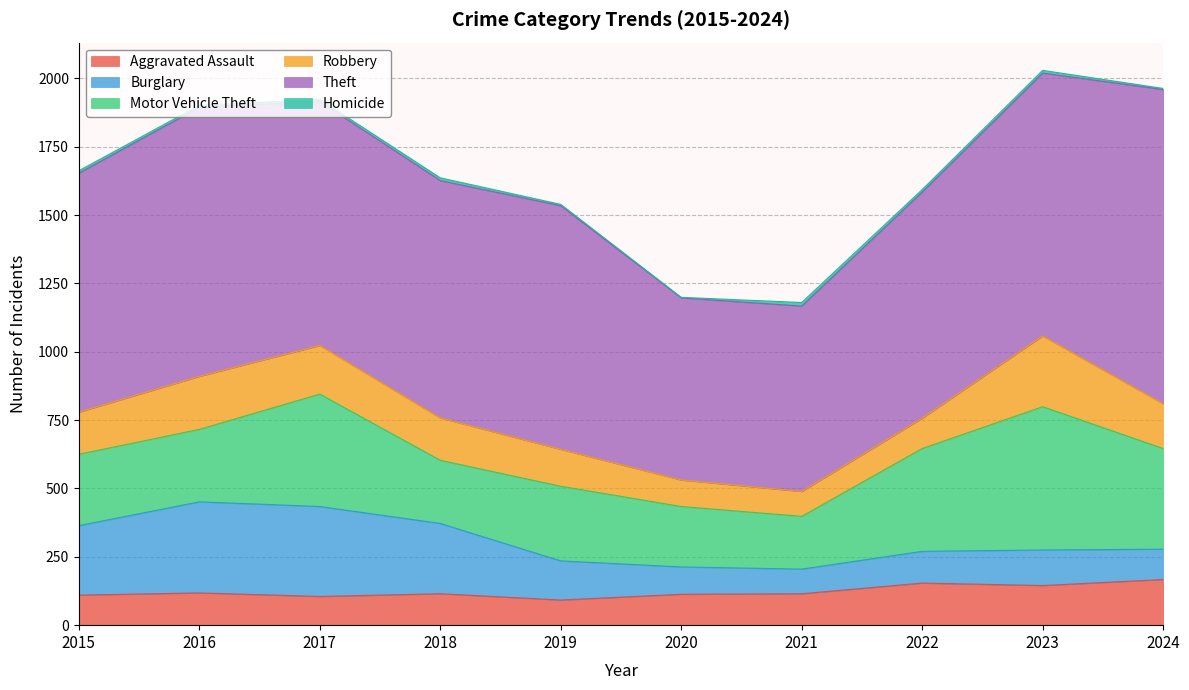

True or false: Burglary and Homicide intersect in this chart.

False